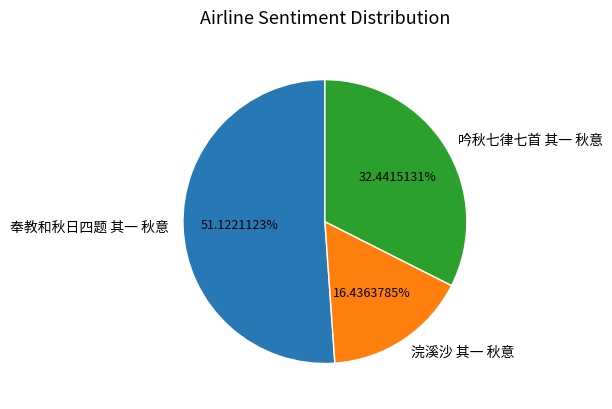

To the nearest percent, what is the combined percentage of 浣溪沙 其一 秋意 and 奉教和秋日四题 其一 秋意?

68%